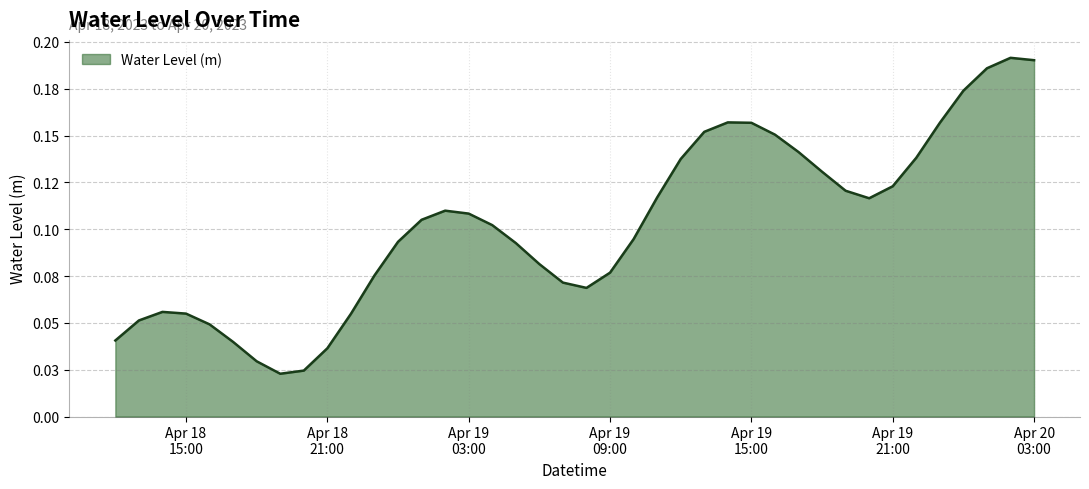

Reading left to right, what are all the values shown in this chart?

0.0	0.1	0.1	0.1	0.0	0.0	0.0	0.0	0.0	0.0	0.1	0.1	0.1	0.1	0.1	0.1	0.1	0.1	0.1	0.1	0.1	0.1	0.1	0.1	0.1	0.2	0.2	0.2	0.2	0.1	0.1	0.1	0.1	0.1	0.1	0.2	0.2	0.2	0.2	0.2